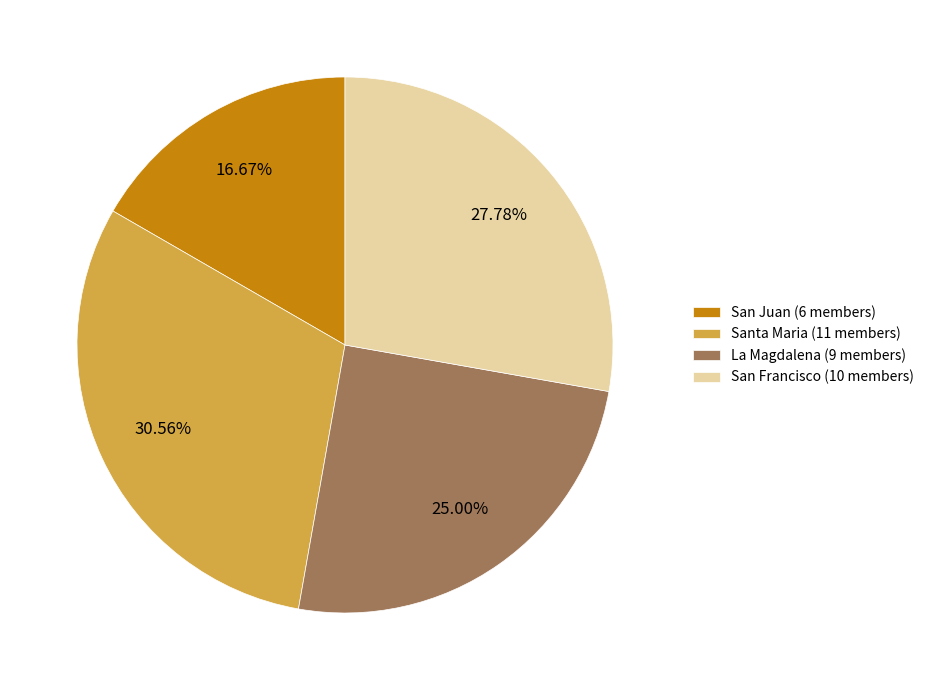

To the nearest percent, what percentage of the pie is La Magdalena?

25%